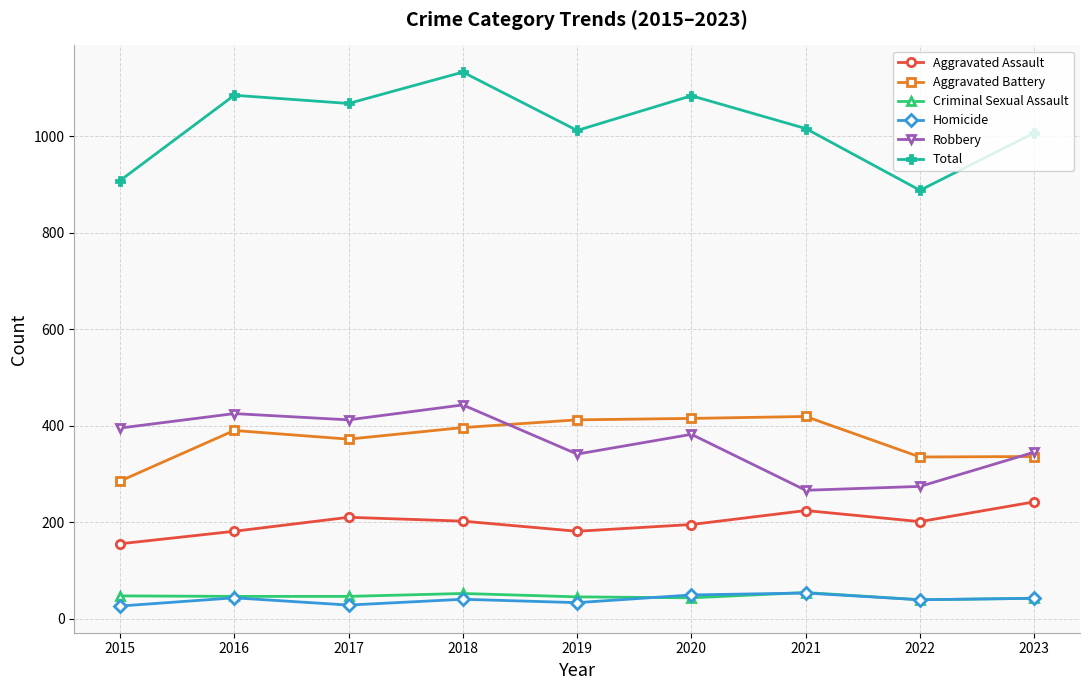

What is the difference between the Aggravated Assault values at 2019 and 2022?

20